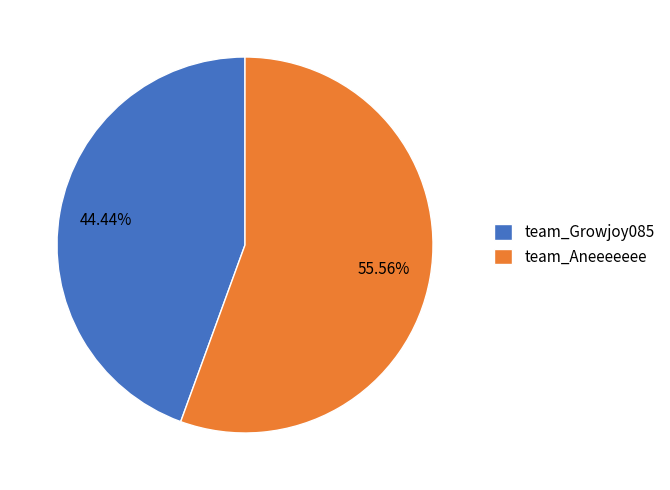

What is the ratio of the value at team_Growjoy085 to the value at team_Aneeeeeee?

0.8